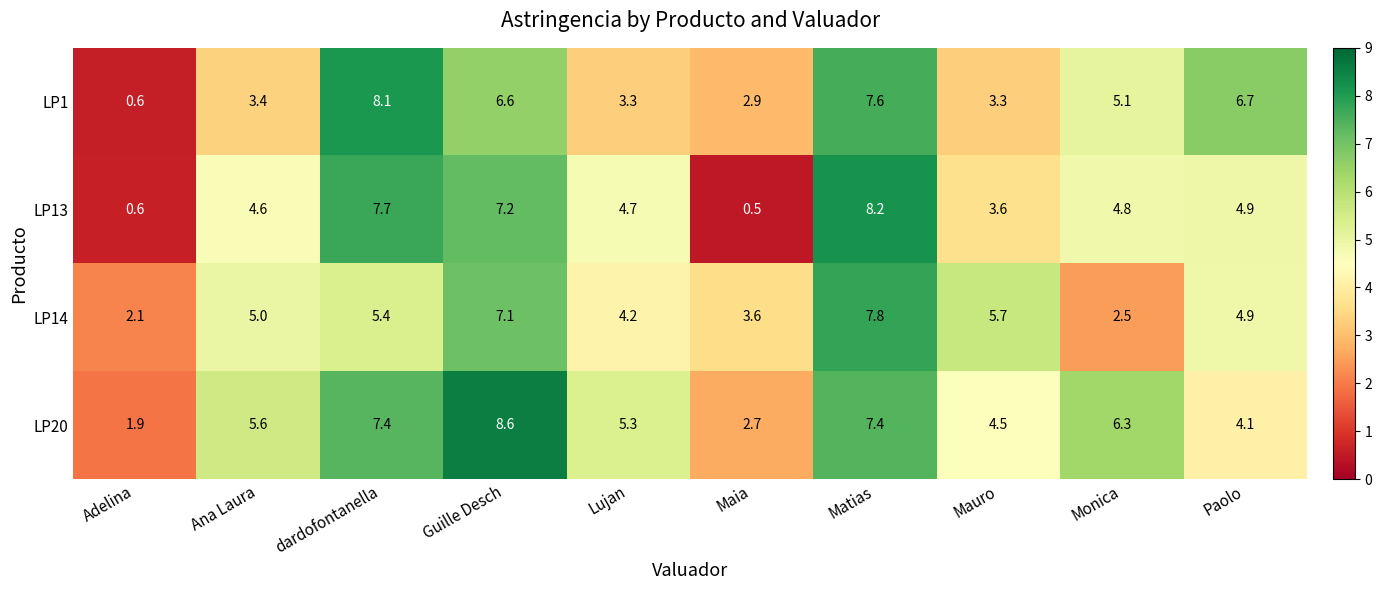

At which category is the sum across all series the highest?

Matias